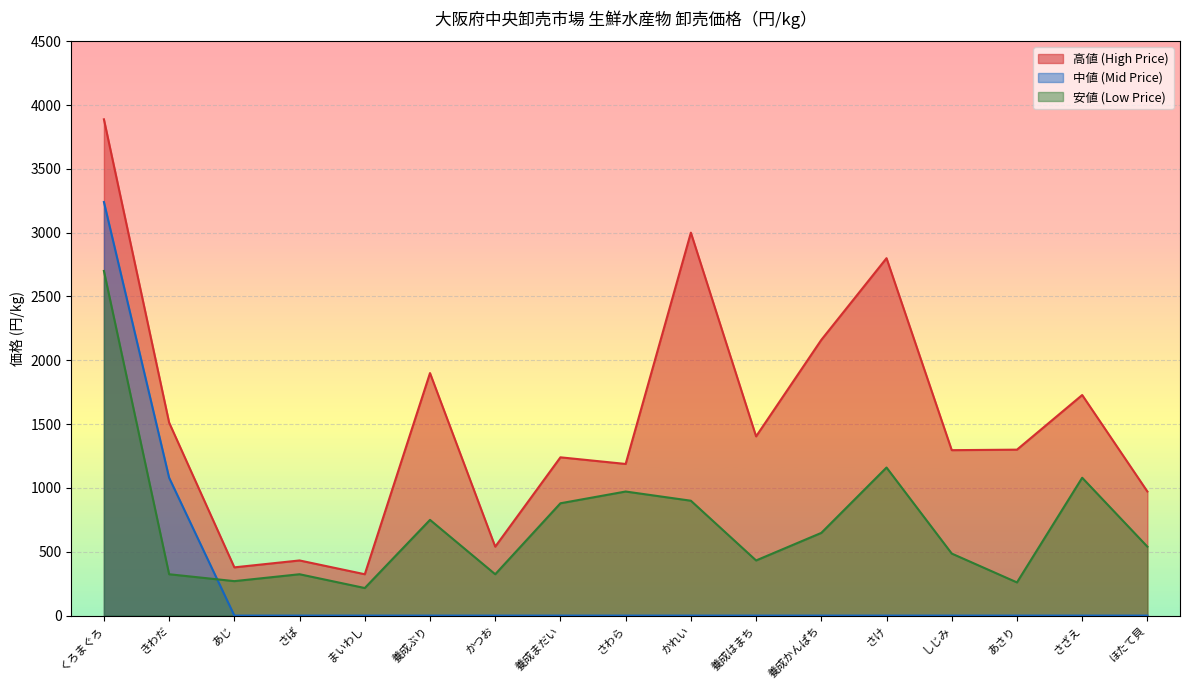

The 高値 (High Price) series shows 4619 at さけ. True or false?

False